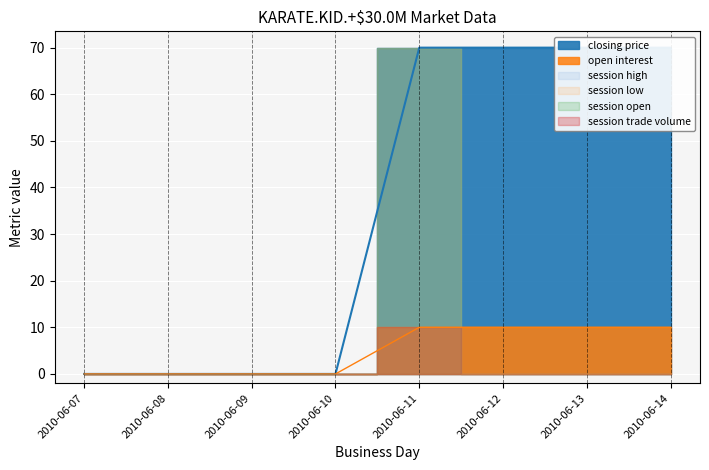

Read the session high value at 2010-06-11, to the nearest 10.

70